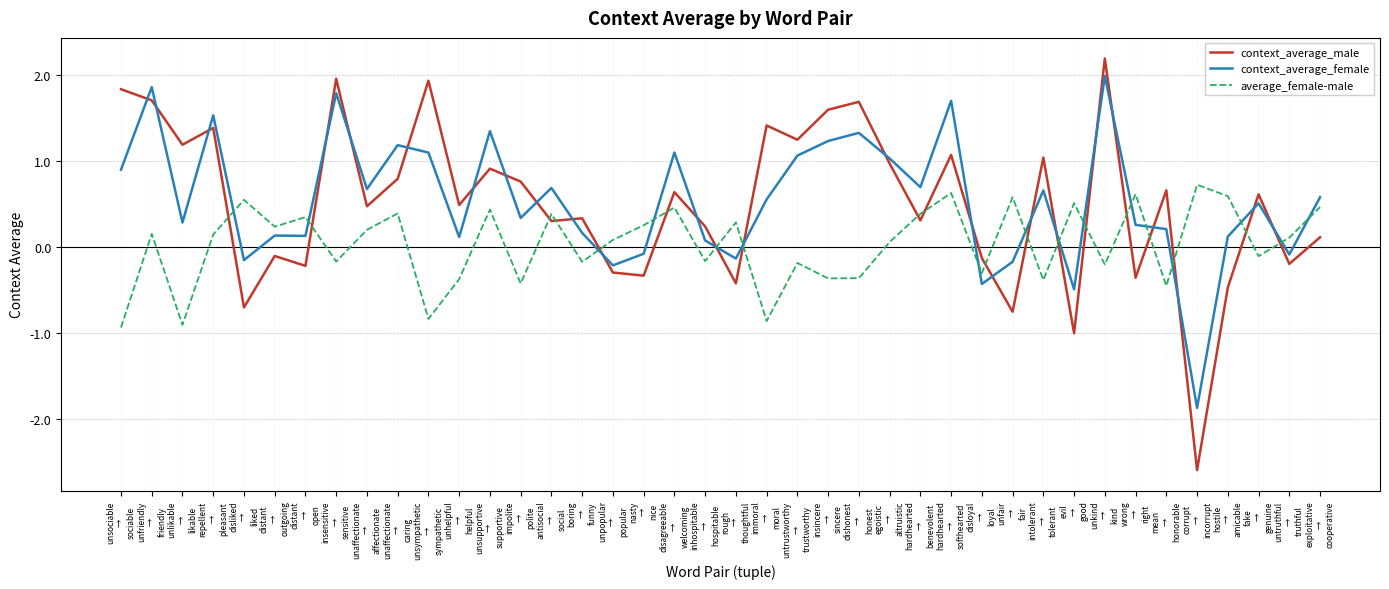

True or false: context_average_male has more than 1 interior local peaks.

True